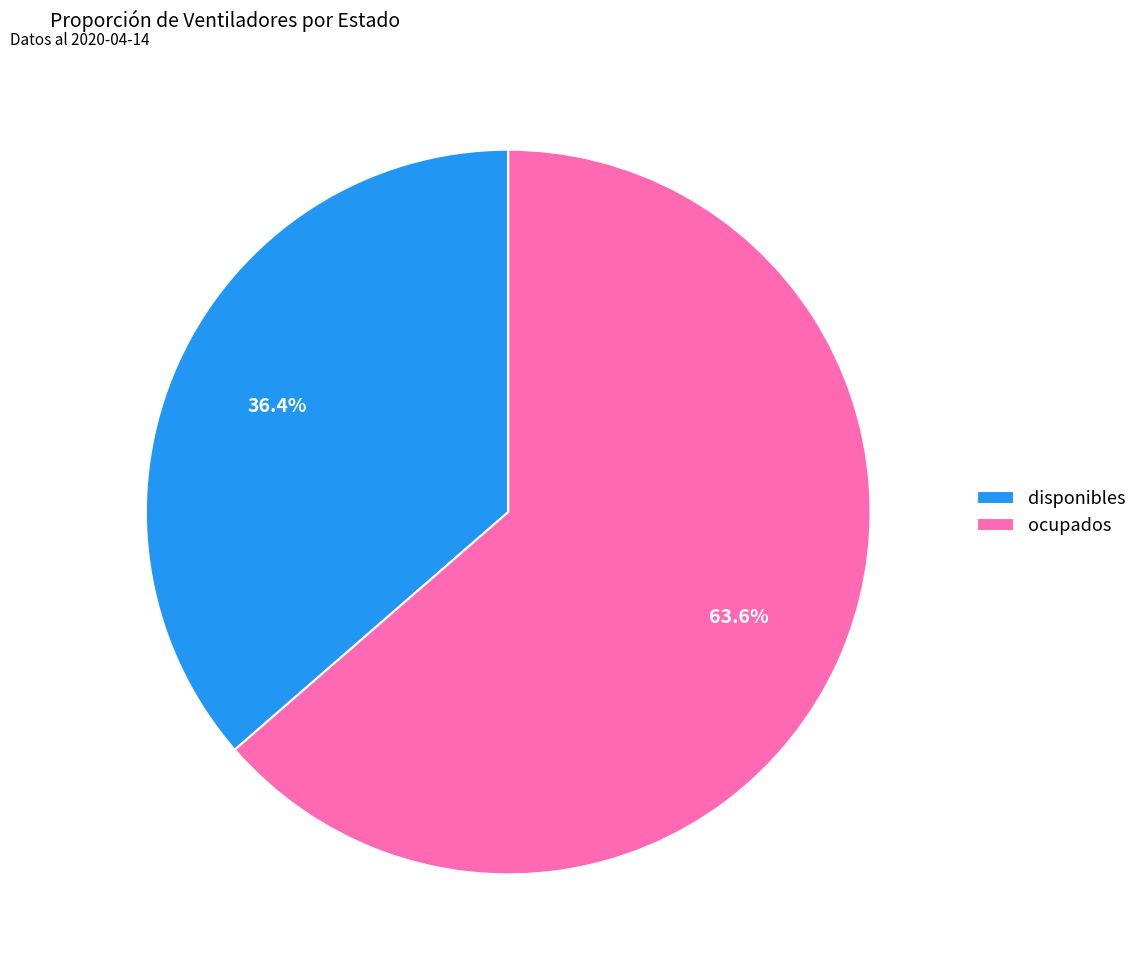

To the nearest percent, what is the average slice percentage?

50%